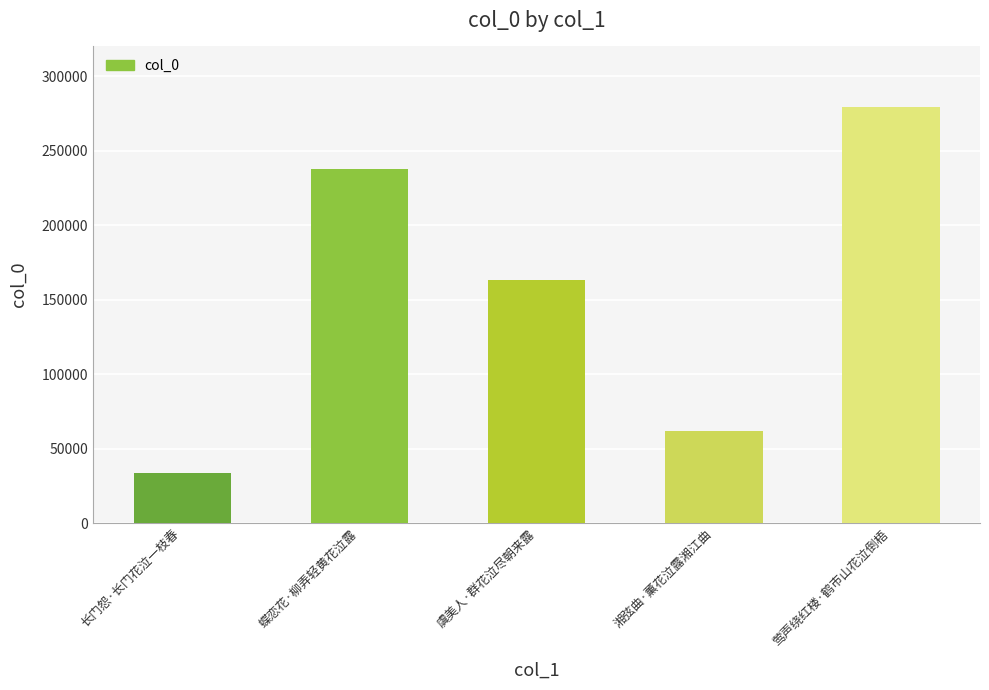

What position from the right is 蝶恋花·柳弄轻黄花泣露?

4